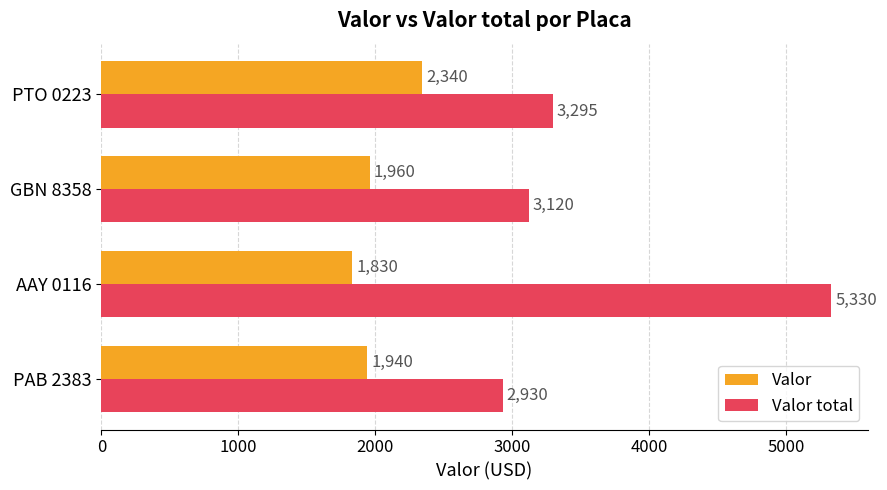

What is the difference between the highest and lowest values at AAY 0116?

3500